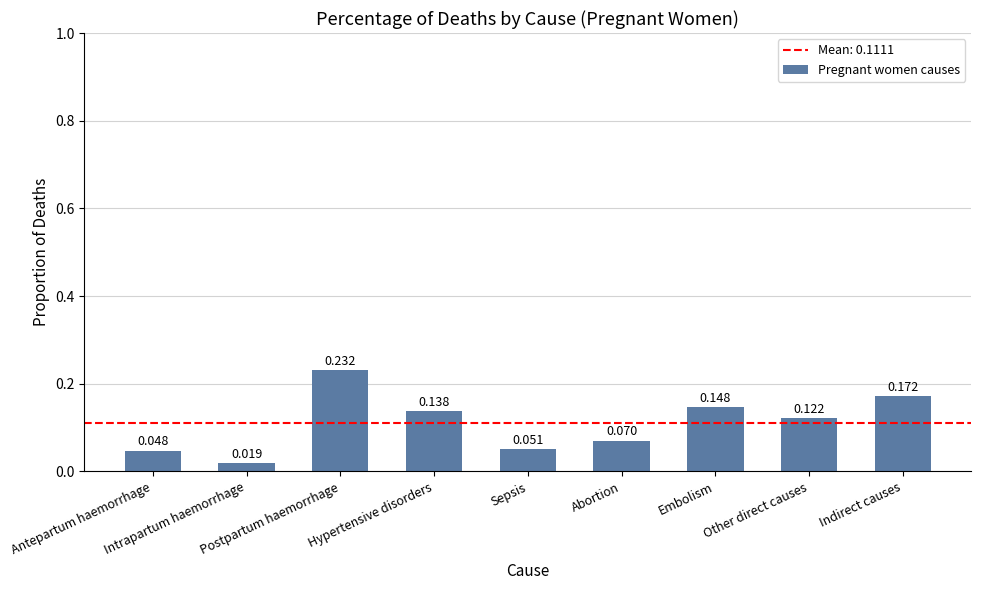

What is the difference between the values at Sepsis and Other direct causes?

0.1